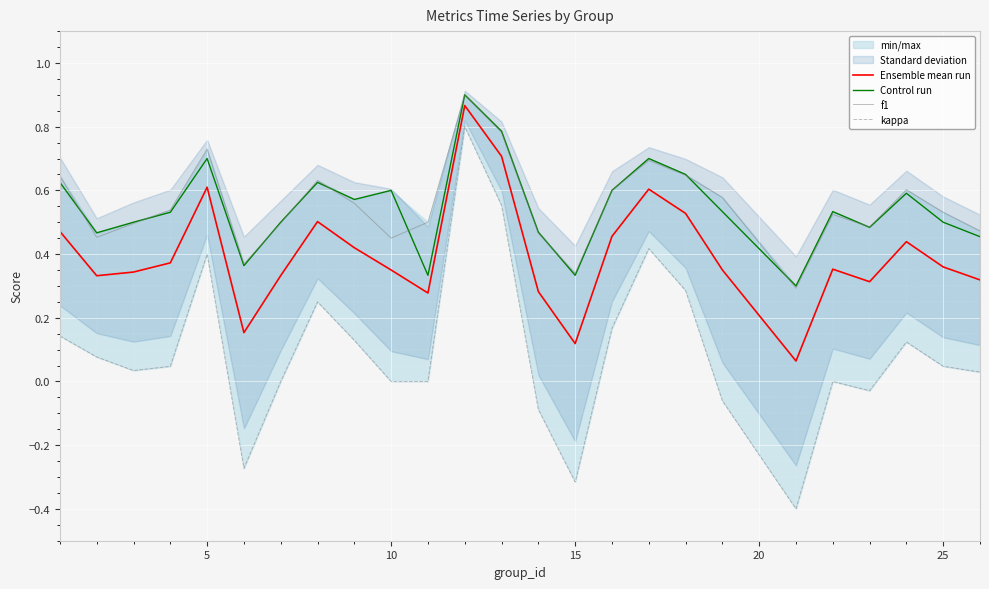

True or false: Ensemble mean run and Control run intersect in this chart.

False